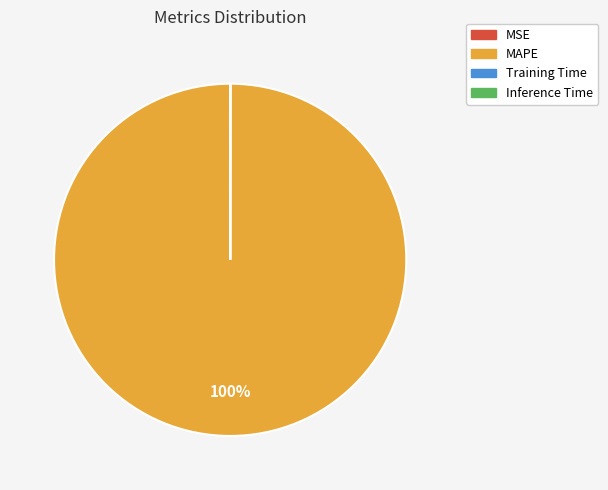

To the nearest percent, what is the average slice percentage?

25%